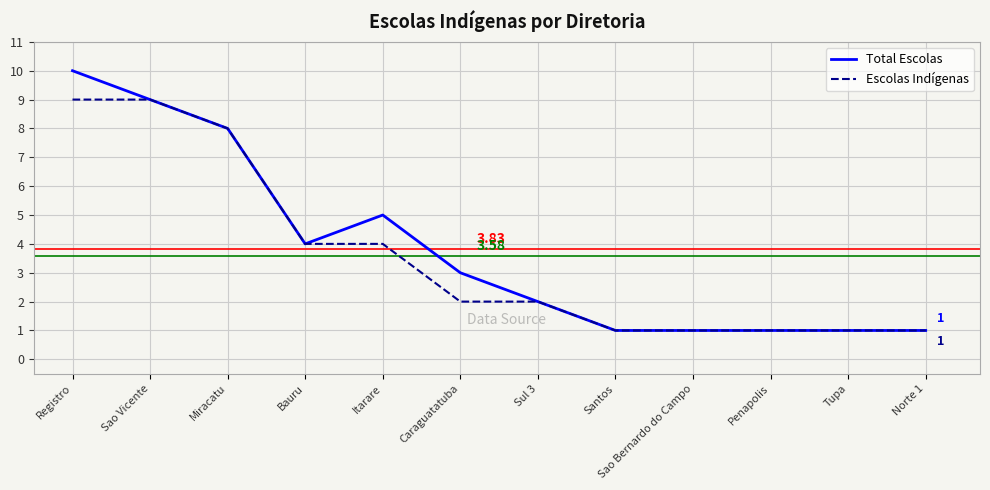

Reading right to left, what are all the values shown in this chart?

Total Escolas: 1	1	1	1	1	2	3	5	4	8	9	10
Escolas Indígenas: 1	1	1	1	1	2	2	4	4	8	9	9